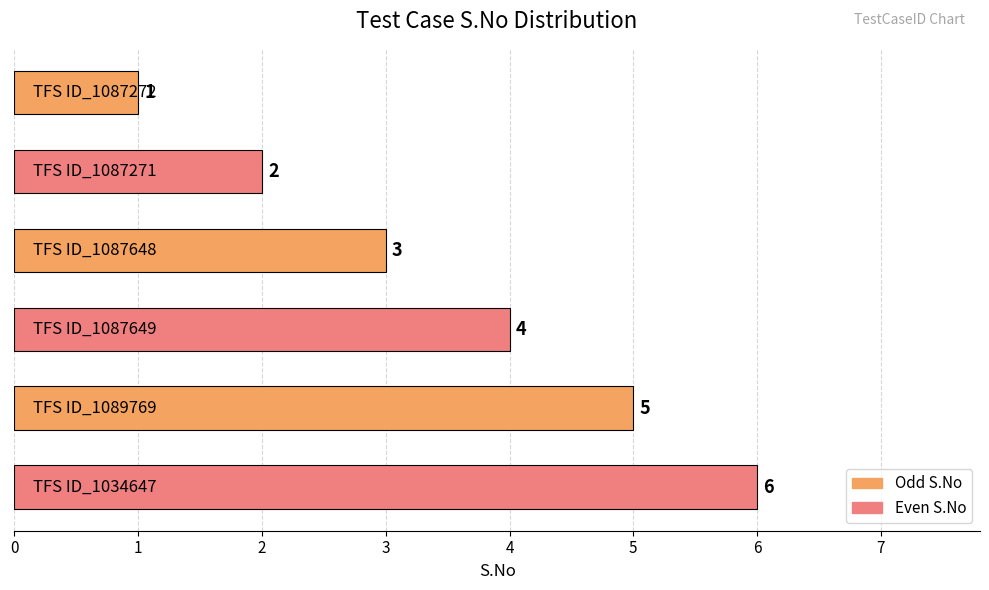

How many values are between 2 and 5?

4